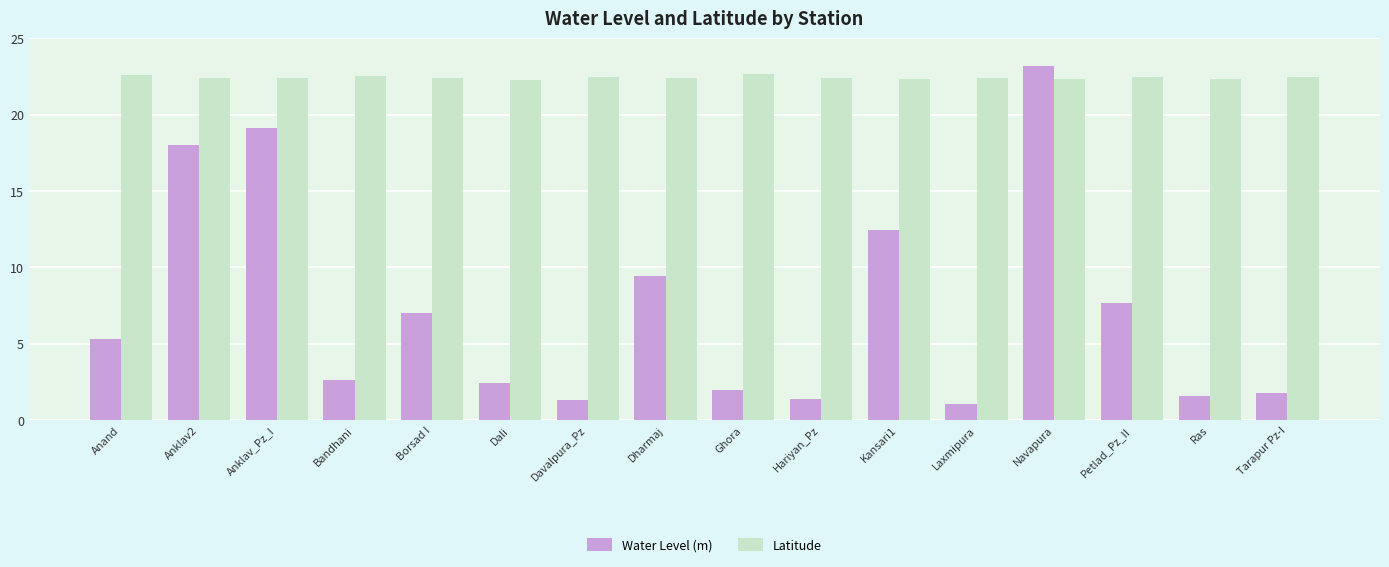

What is the difference between the highest and lowest values at Davalpura_Pz?

21.1